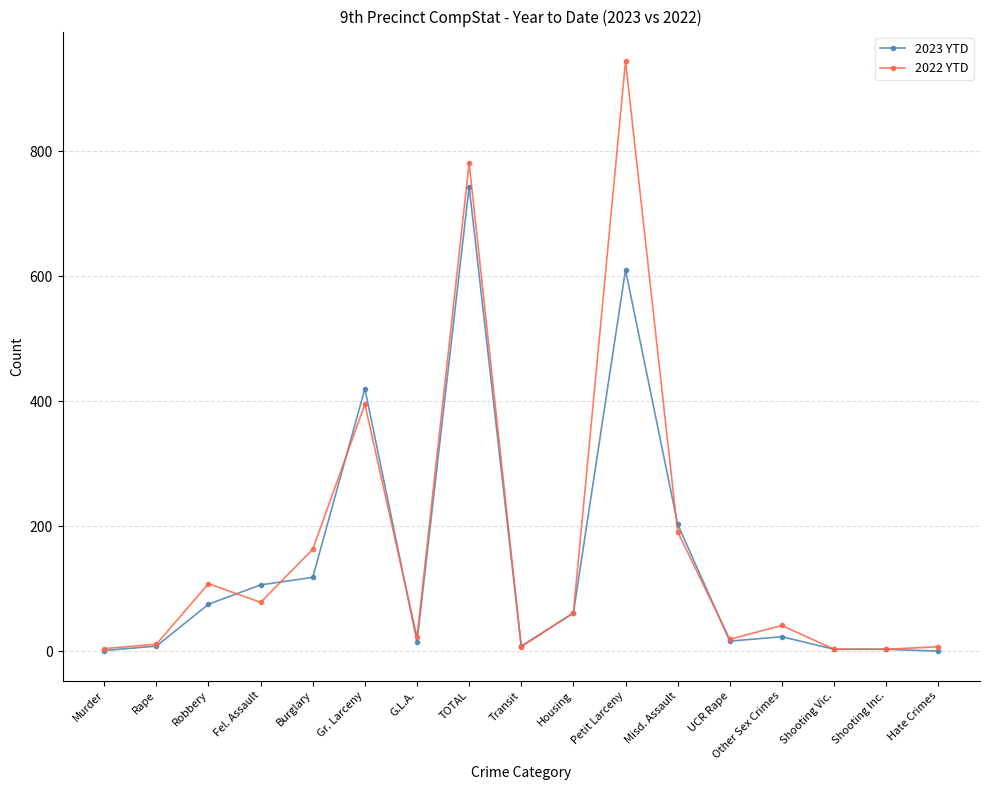

Rank the series at Gr. Larceny from highest to lowest value.

2023 YTD, 2022 YTD